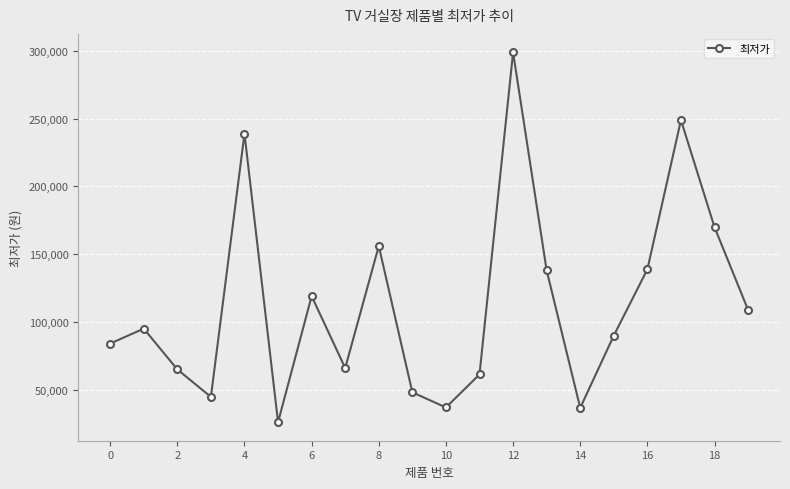

What is the sum of all values?

2270180